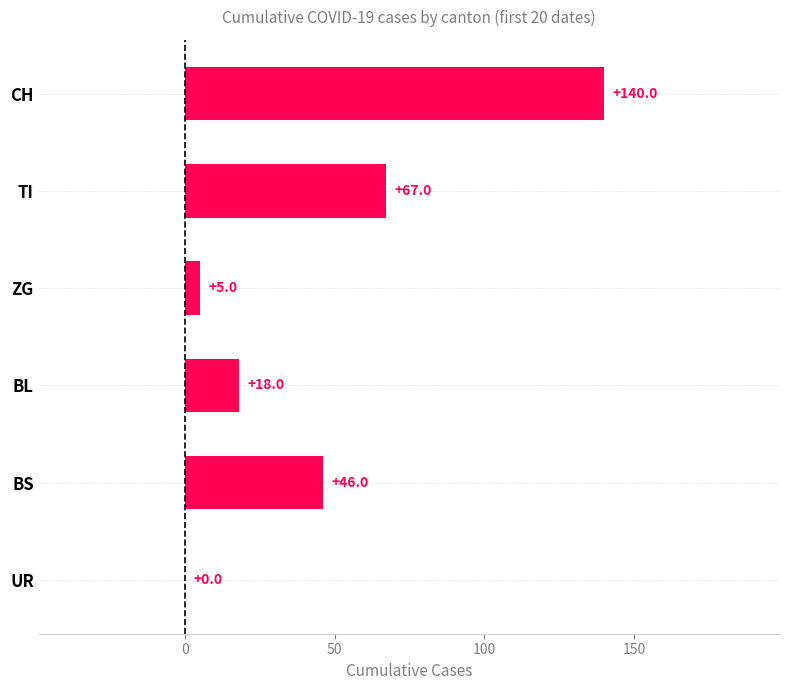

What is the maximum value shown in the chart?

140